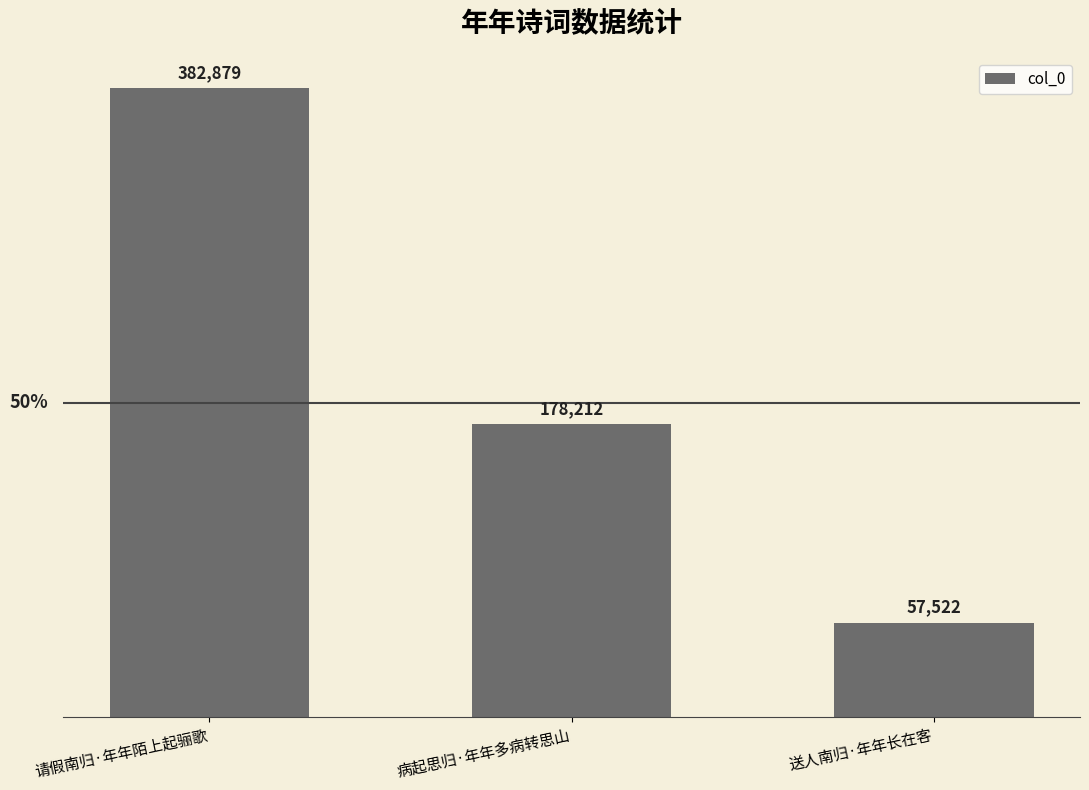

What is the label of the 3rd bar from the left?

送人南归·年年长在客